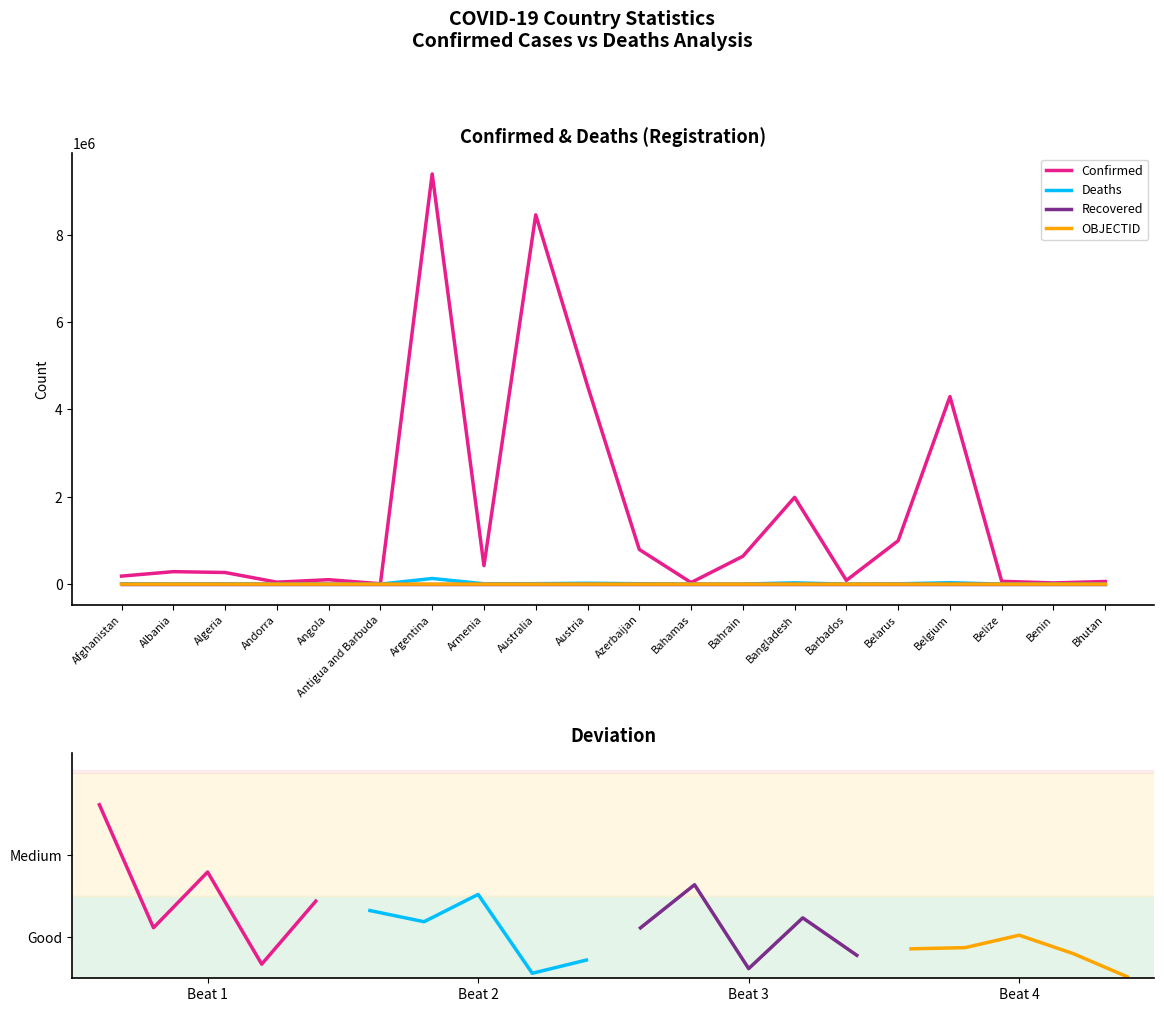

Reading right to left, extract all data points from this chart.

Confirmed: Bhutan=59824	Benin=27216	Belize=64948	Belgium=4294880	Belarus=994037	Barbados=85679	Bangladesh=1988101	Bahrain=637542	Bahamas=36159	Azerbaijan=793388	Austria=4542028	Australia=8456963	Armenia=423417	Argentina=9394326	Antigua and Barbuda=8686	Angola=101320	Andorra=44671	Algeria=266228	Albania=285731	Afghanistan=183221
Deaths: Bhutan=21	Benin=163	Belize=680	Belgium=31977	Belarus=7118	Barbados=478	Bangladesh=29195	Bahrain=1498	Bahamas=822	Azerbaijan=9717	Austria=20099	Australia=10301	Armenia=8629	Argentina=129109	Antigua and Barbuda=143	Angola=1900	Andorra=153	Algeria=6875	Albania=3510	Afghanistan=7728
OBJECTID: Bhutan=39	Benin=38	Belize=37	Belgium=25	Belarus=24	Barbados=23	Bangladesh=22	Bahrain=21	Bahamas=20	Azerbaijan=19	Austria=18	Australia=10	Armenia=9	Argentina=8	Antigua and Barbuda=7	Angola=5	Andorra=4	Algeria=3	Albania=2	Afghanistan=1